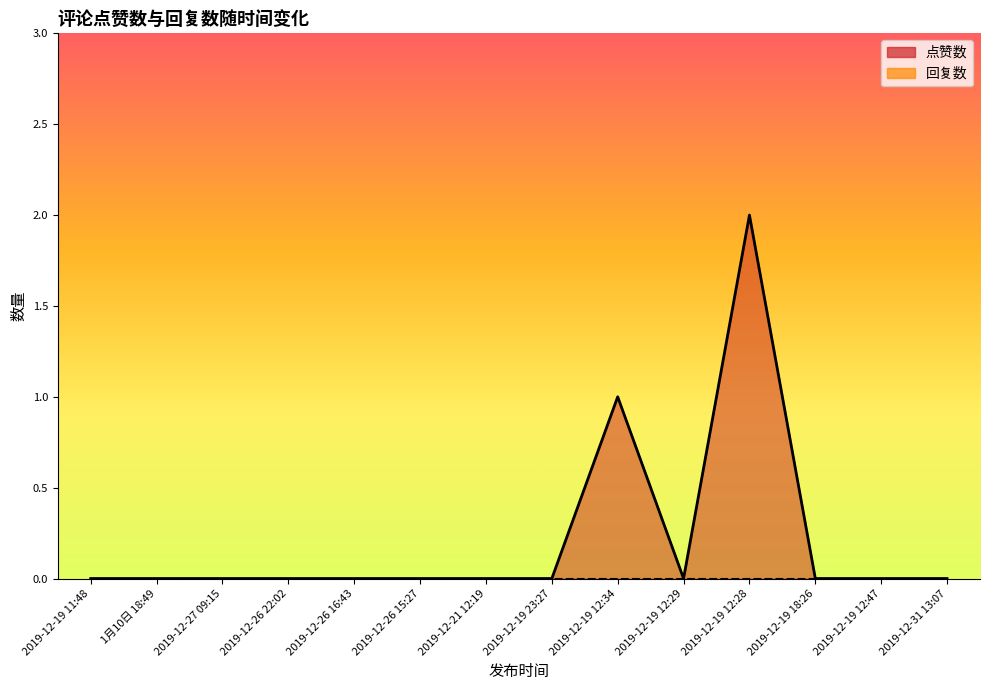

What is the label of the 2nd point from the left?

1月10日 18:49